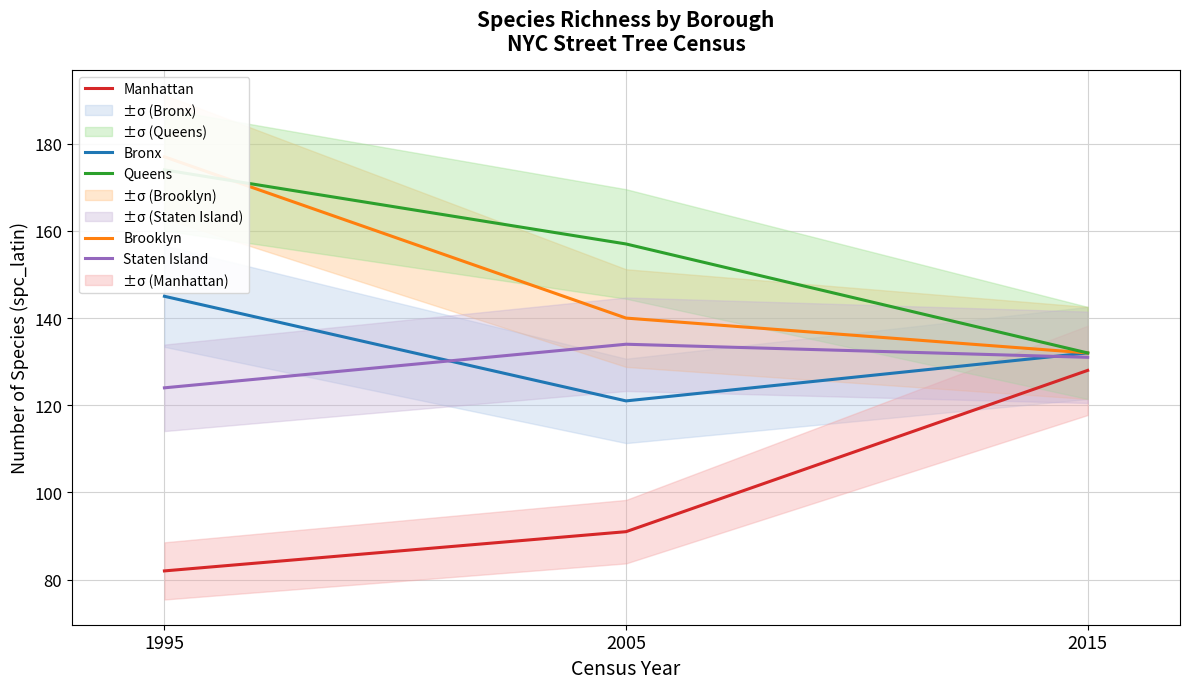

Reading right to left, what are all the values shown in this chart?

Bronx: 2015=132	2005=121	1995=145
Brooklyn: 2015=132	2005=140	1995=177
Manhattan: 2015=128	2005=91	1995=82
Queens: 2015=132	2005=157	1995=174
Staten Island: 2015=131	2005=134	1995=124